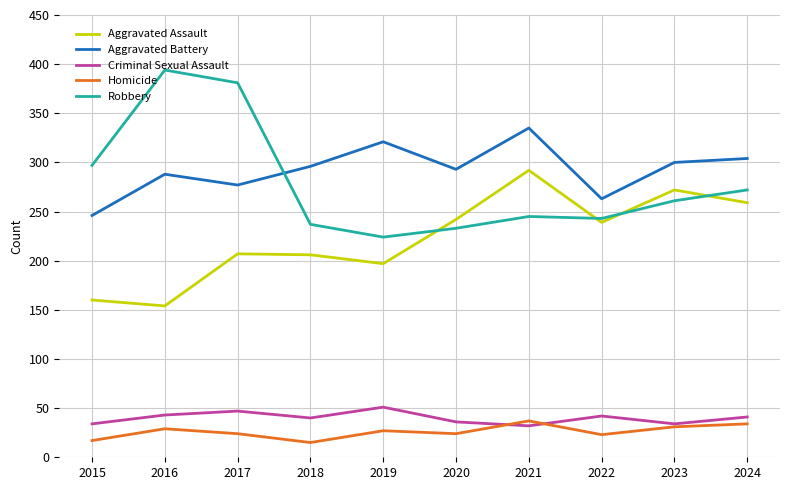

Which series has the largest total across all categories?

Aggravated Battery